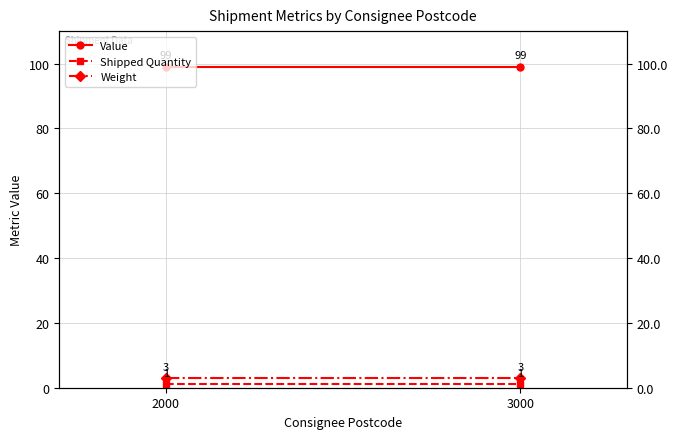

What is the sum of all Shipped Quantity values?

2